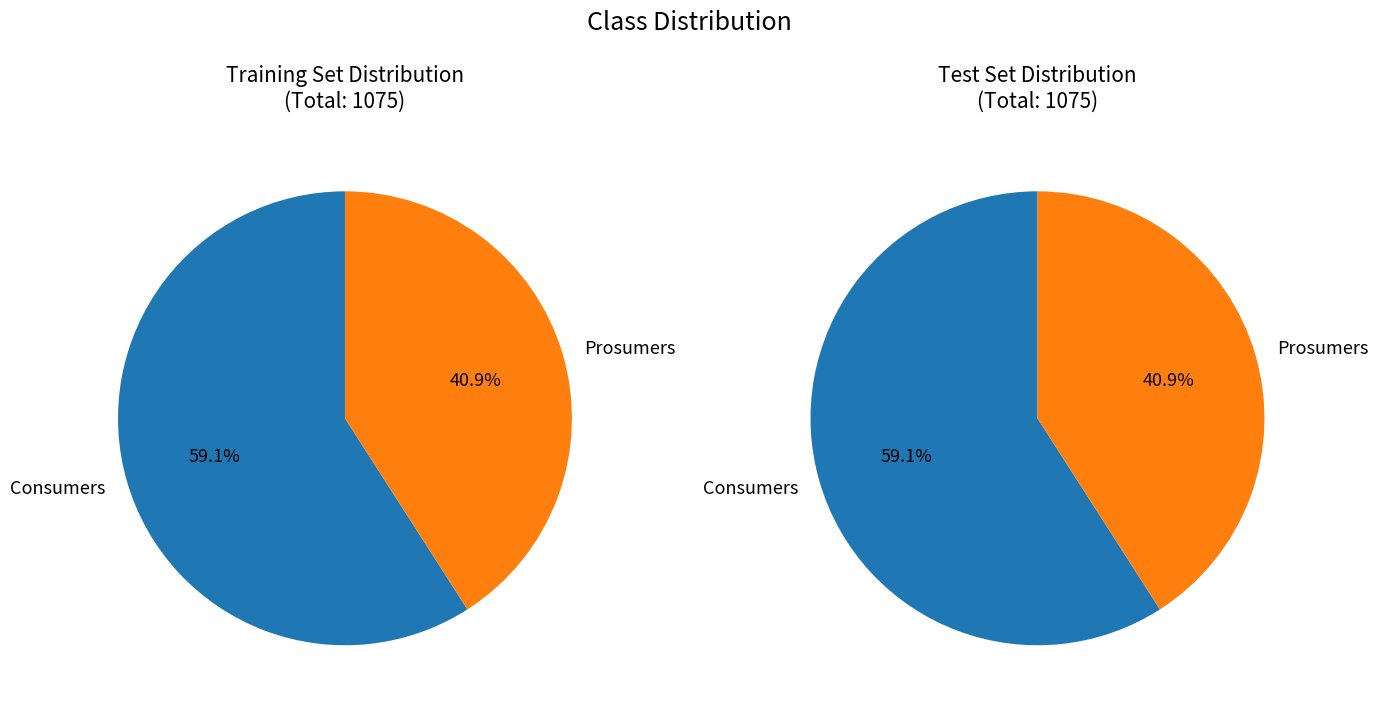

Is the sum of Consumers and Prosumers greater than half?

Yes